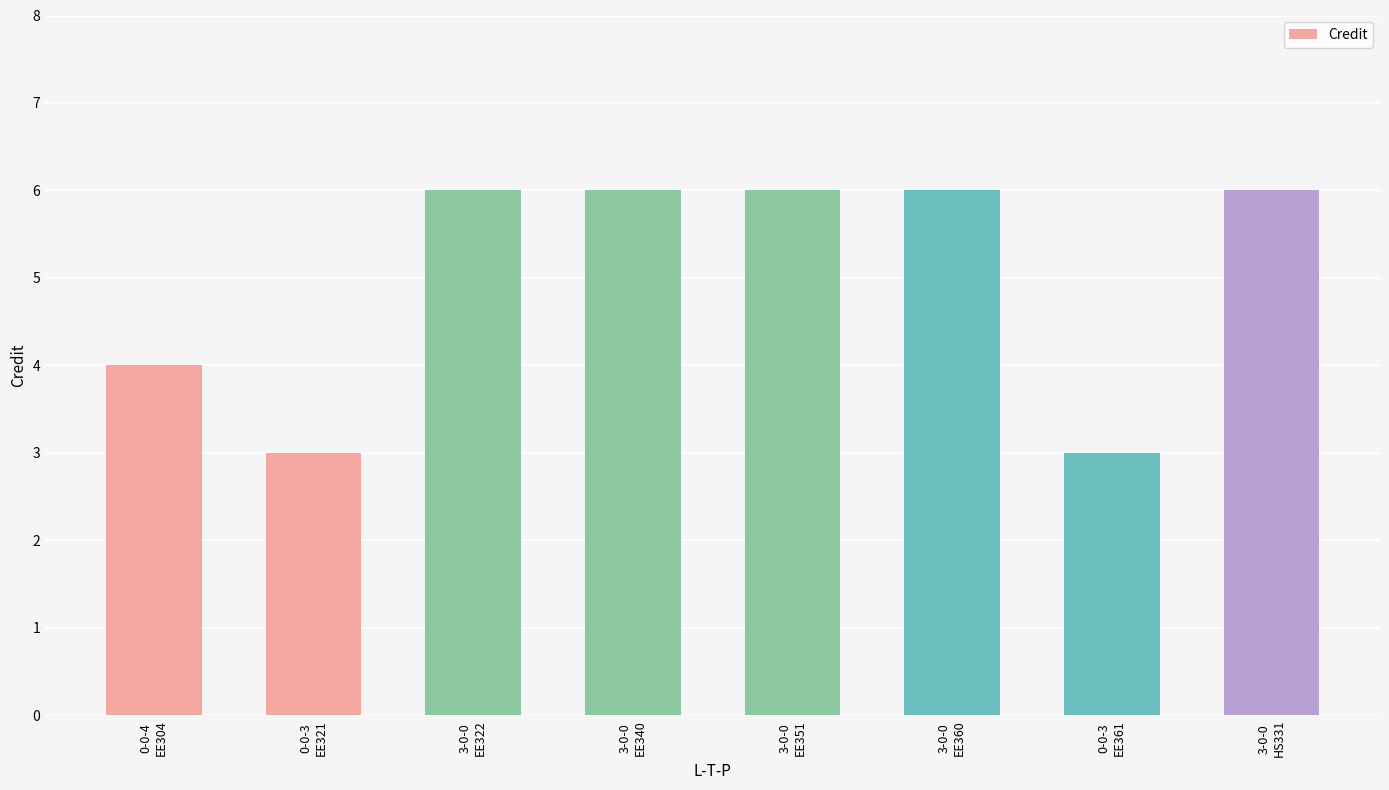

What is the smallest value displayed?

3